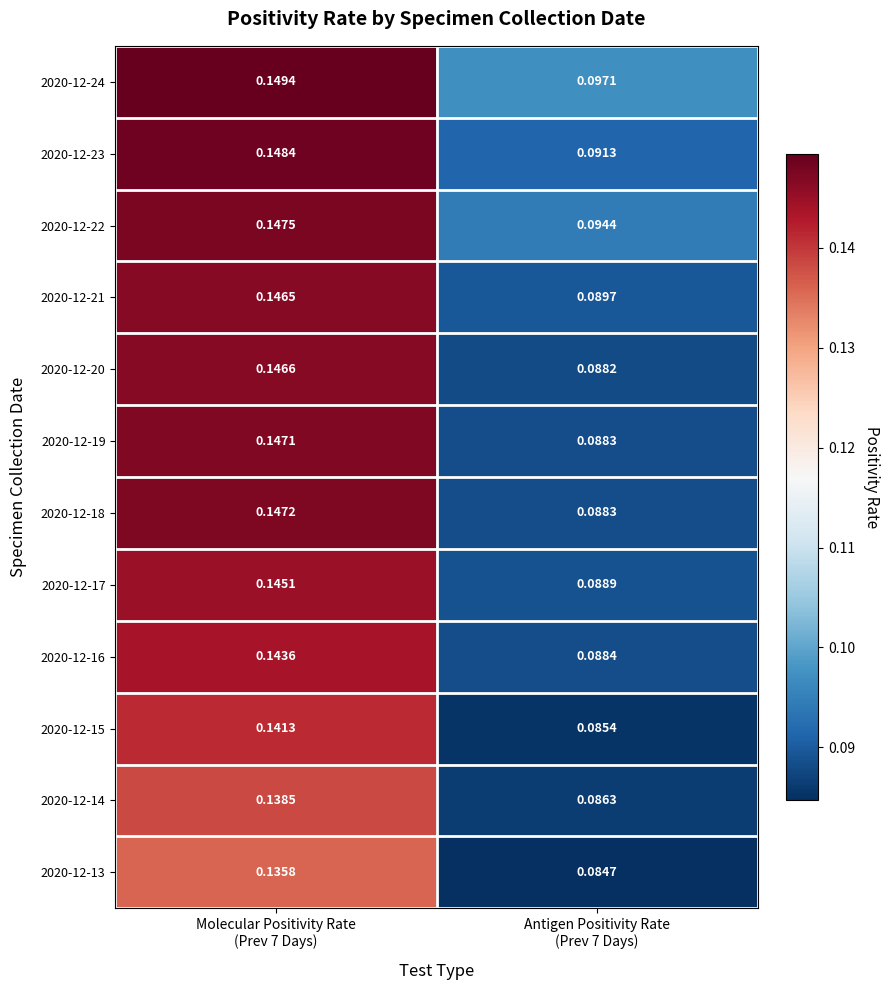

How many categories are shown in the chart?

2